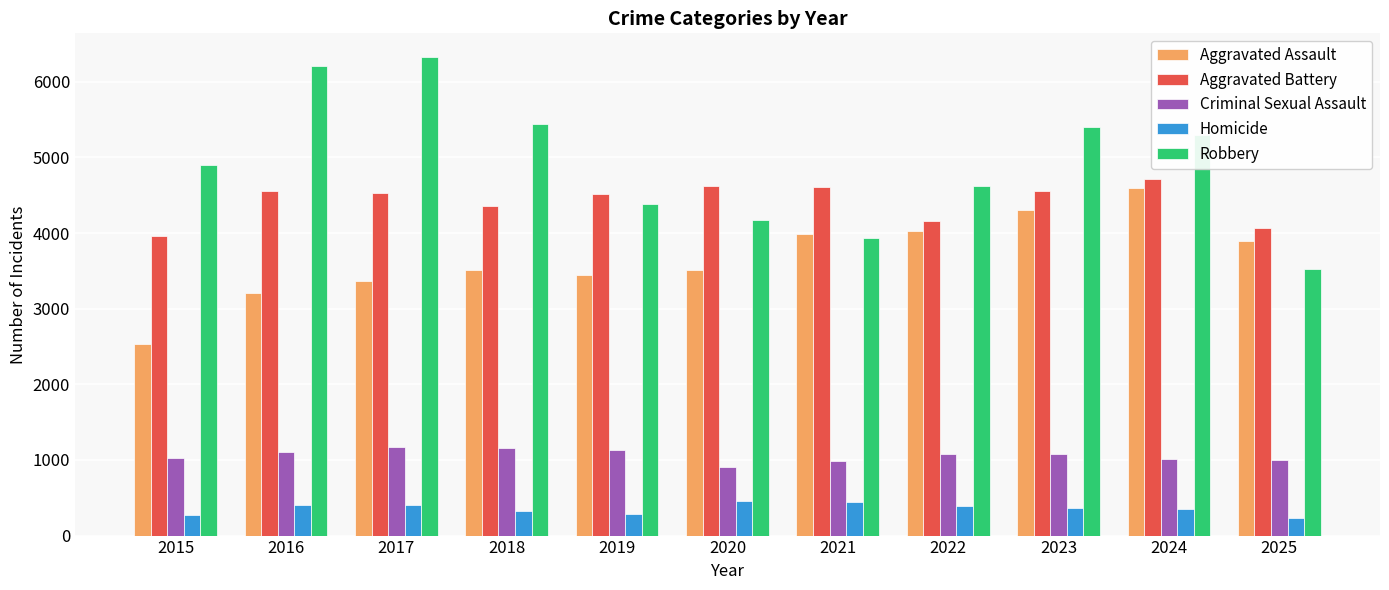

What is the spread (max minus min) of values at 2015?

4632